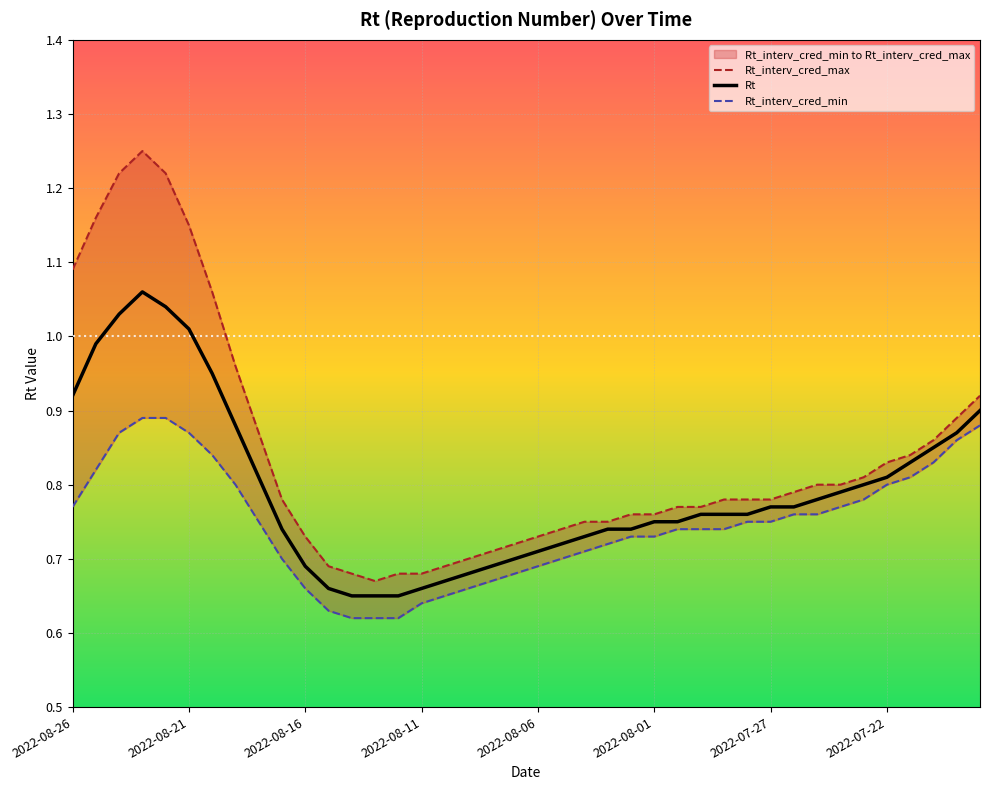

What is the label of the 6th point from the left?

2022-08-21